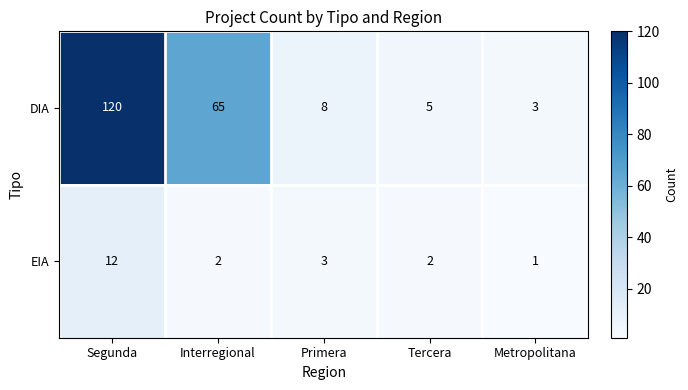

The value of EIA at Metropolitana is 1. True or false?

True